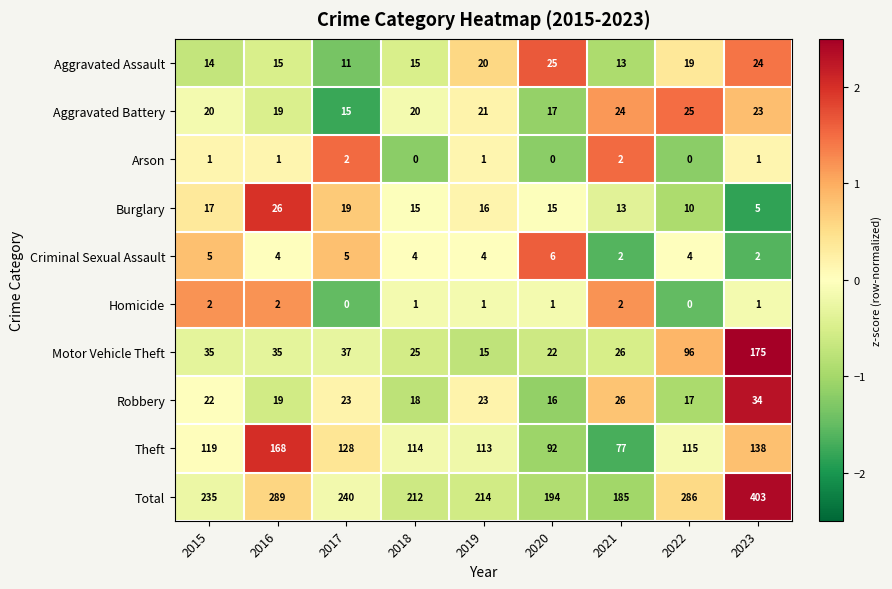

What is the total value across all series at 2015?

470